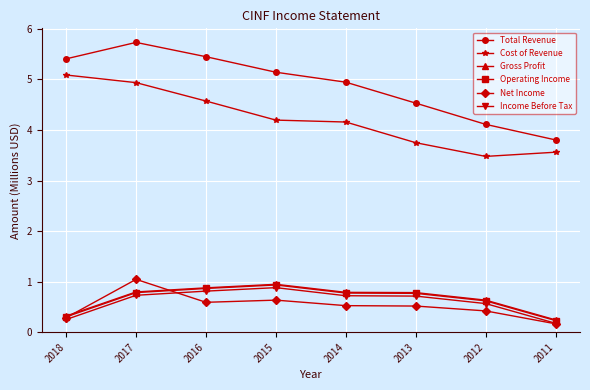

What is the total value across all series at 2017?

14.0